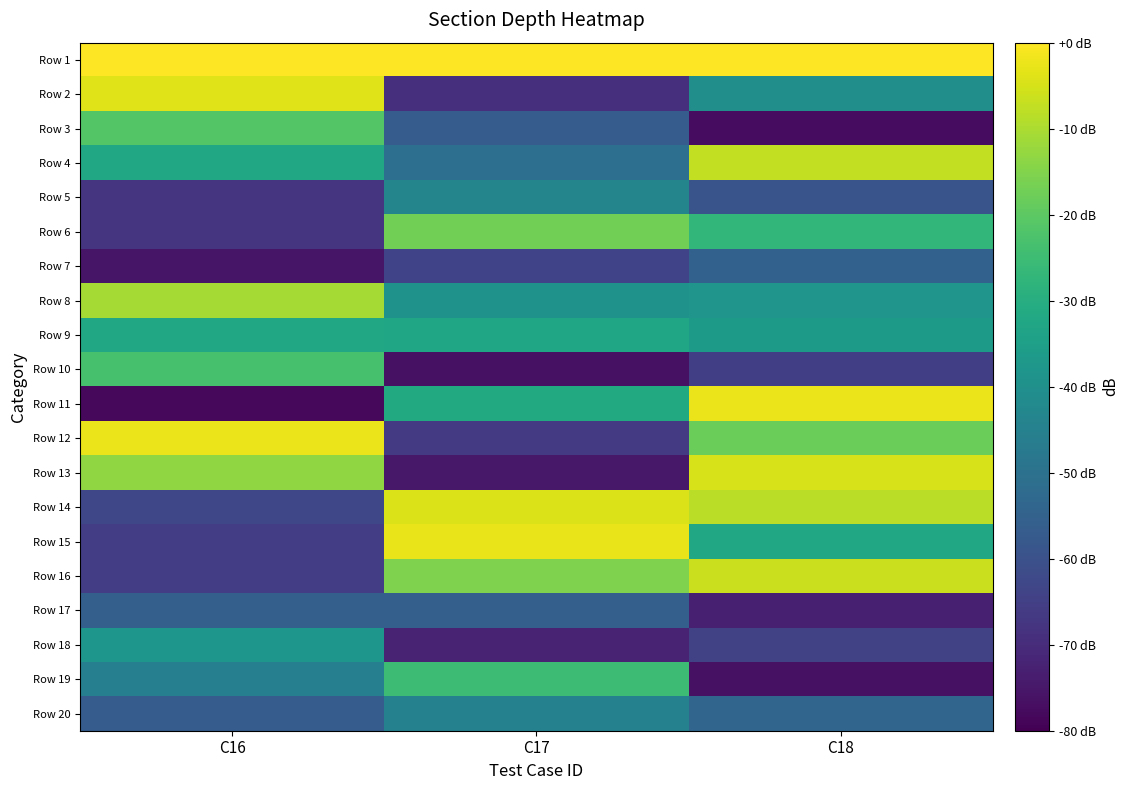

What is the spread (max minus min) of values at C16?

78.4